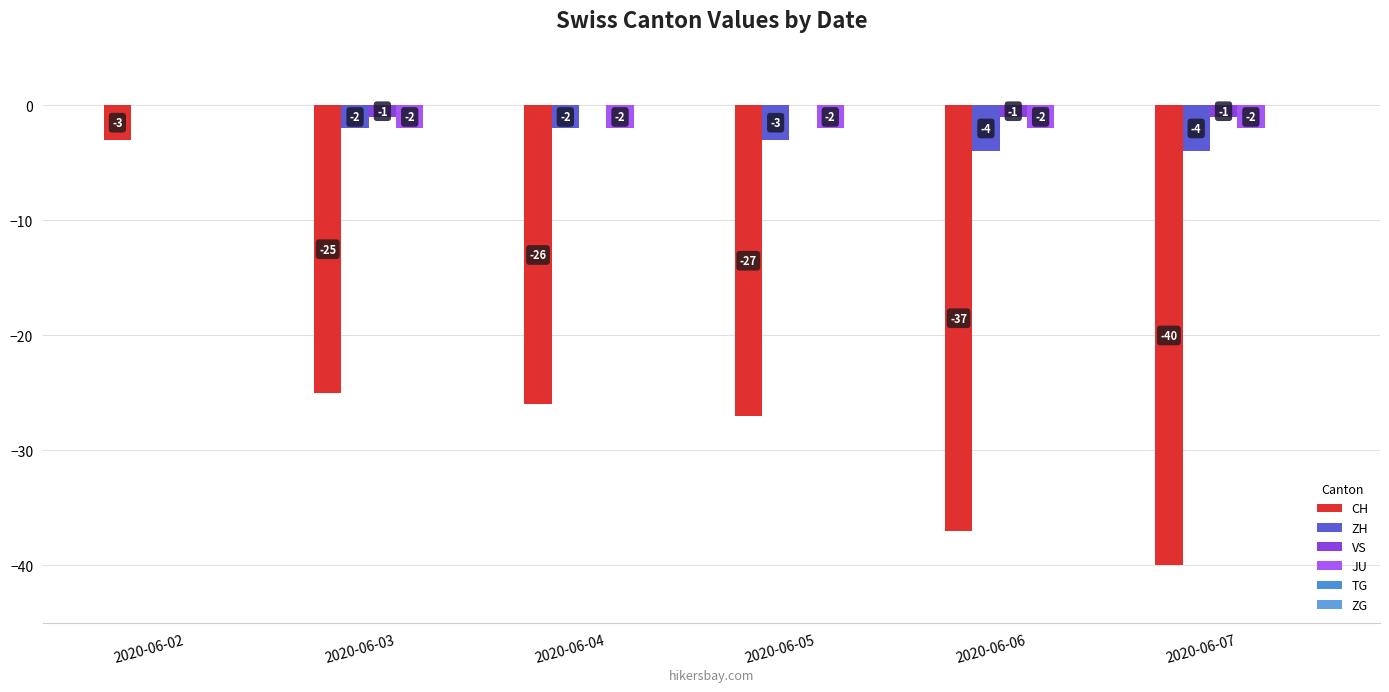

What is the maximum value for CH?

-3